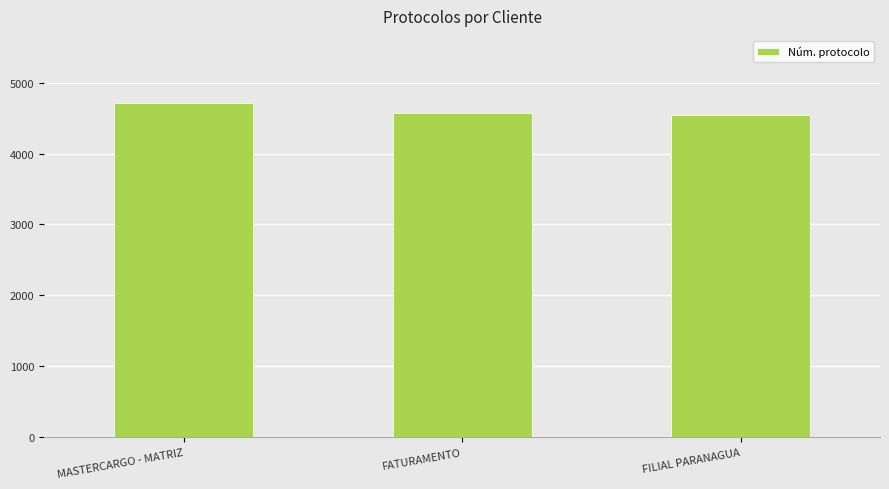

What is the maximum value shown in the chart?

4715